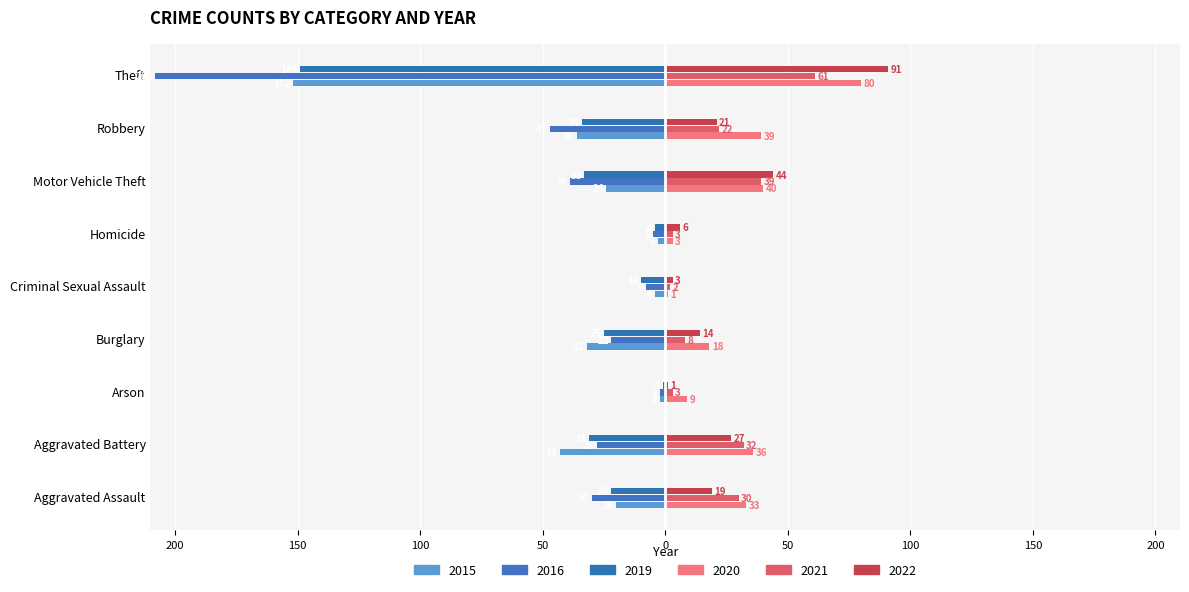

What is the difference between the maximum and minimum values in the 2015 series?

150